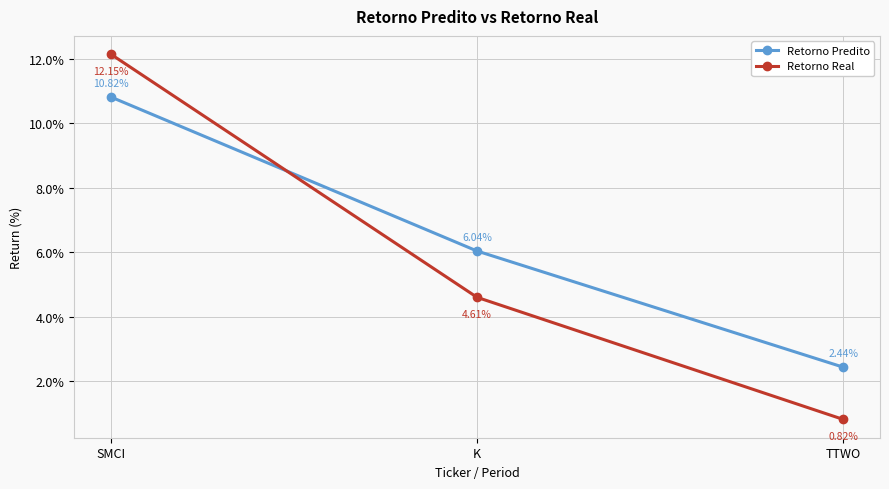

What is the total value across all series at SMCI?

23.0